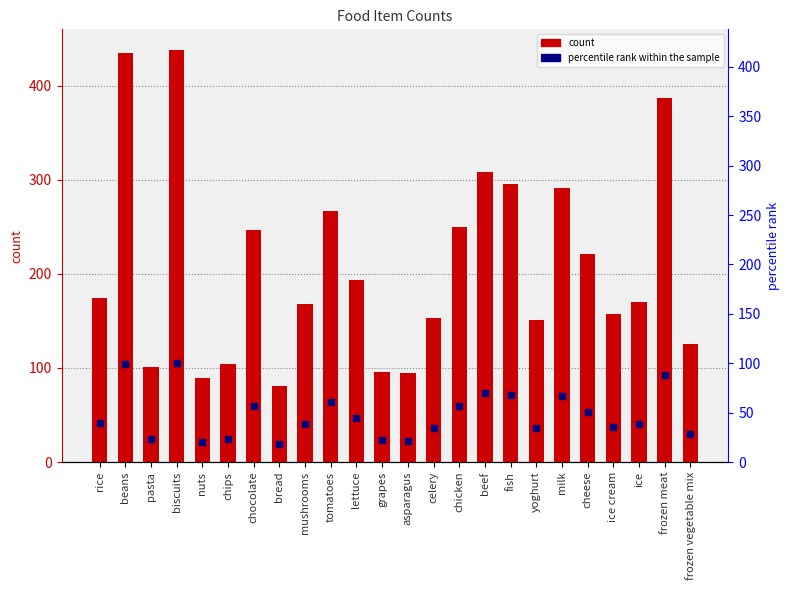

What is the label of the 4th bar from the right?

ice cream